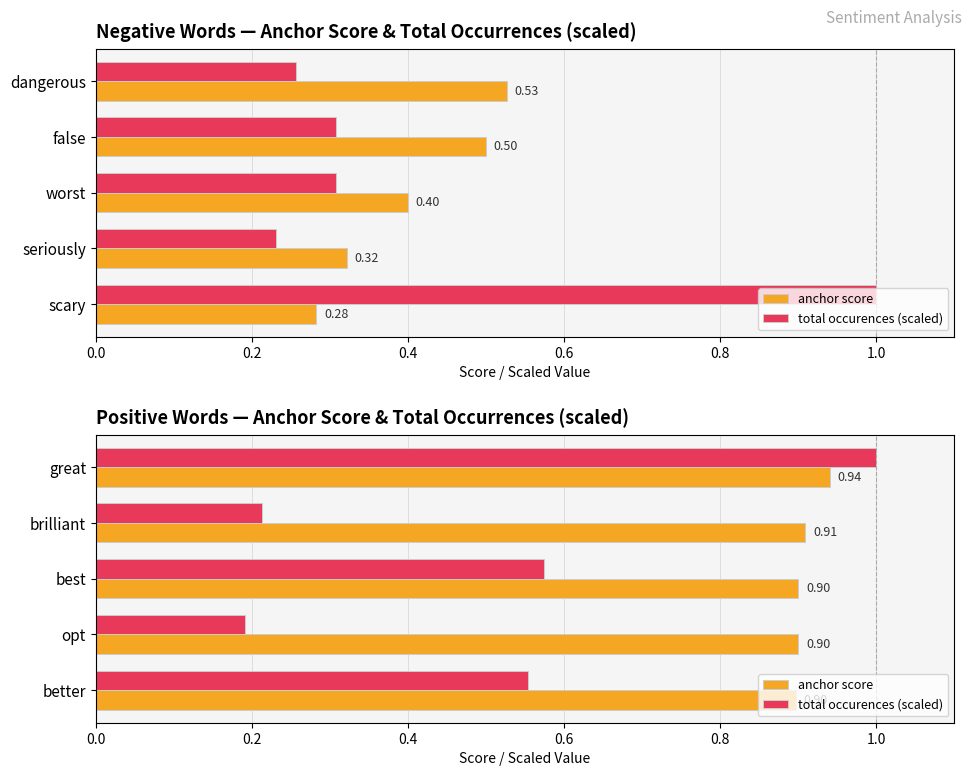

Which series has the largest range (max minus min)?

total occurences (scaled)